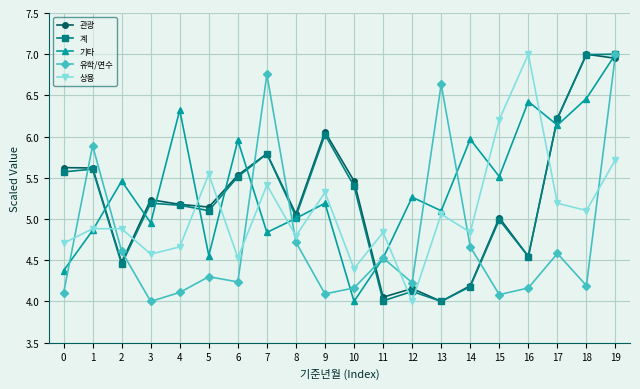

What is the total value across all series at 12?

21.8